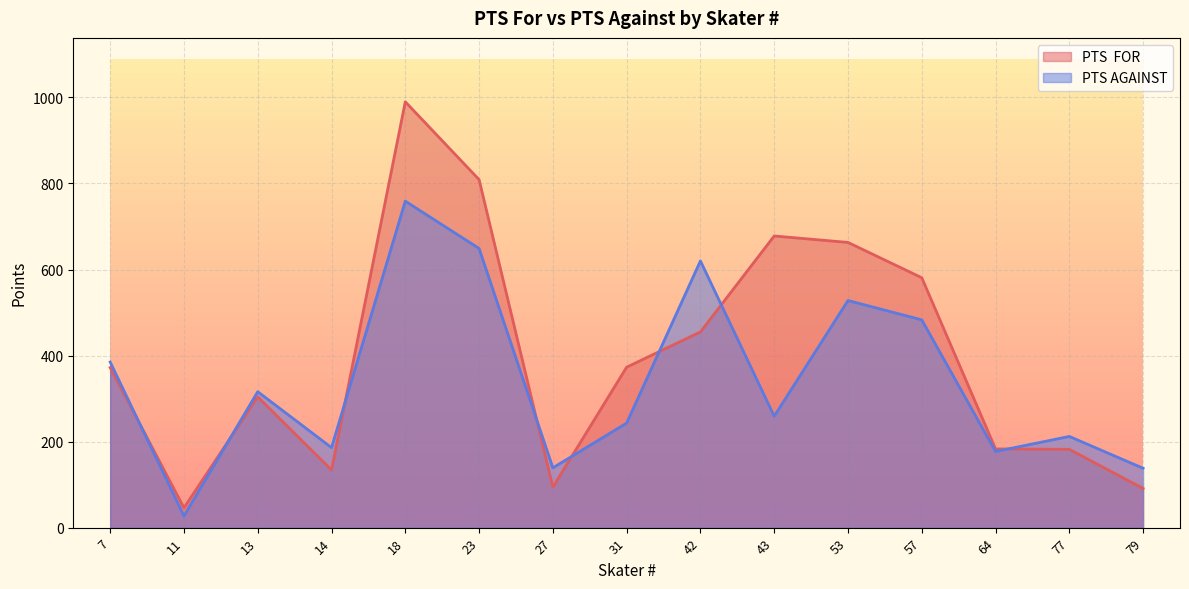

Reading right to left, what are all the values shown in this chart?

PTS  FOR: 79=91	77=182	64=183	57=581	53=663	43=678	42=455	31=373	27=94	23=809	18=990	14=134	13=304	11=46	7=372
PTS AGAINST: 79=138	77=212	64=177	57=483	53=528	43=259	42=620	31=243	27=139	23=649	18=759	14=186	13=316	11=27	7=385